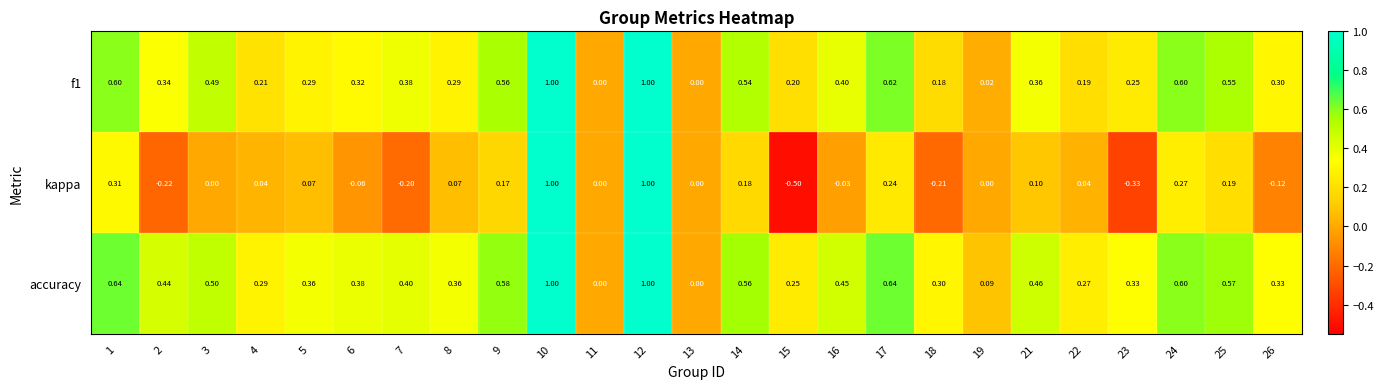

Which series changed the most between 6 and 25?

kappa